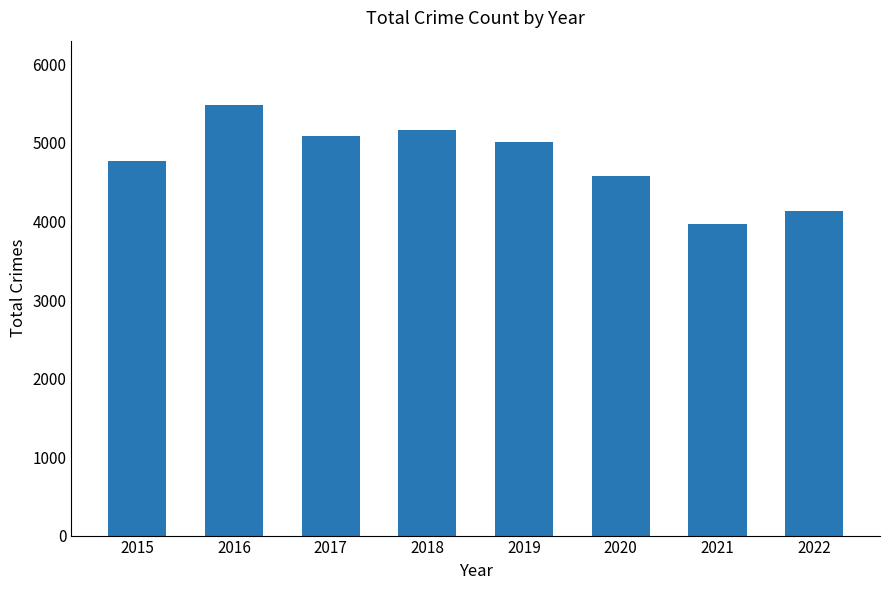

Reading left to right, list all the values displayed in this chart.

4771	5481	5095	5162	5008	4578	3971	4132